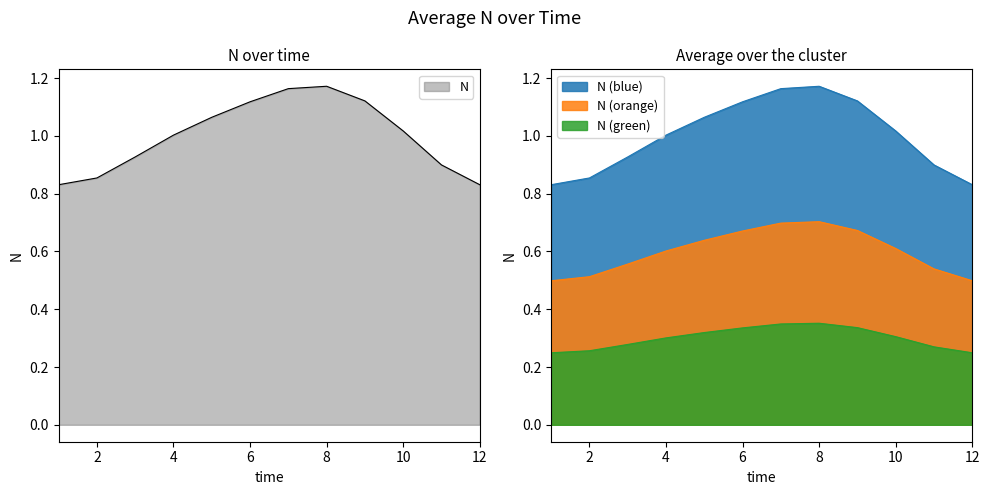

What is the difference between the maximum and minimum values?

0.2